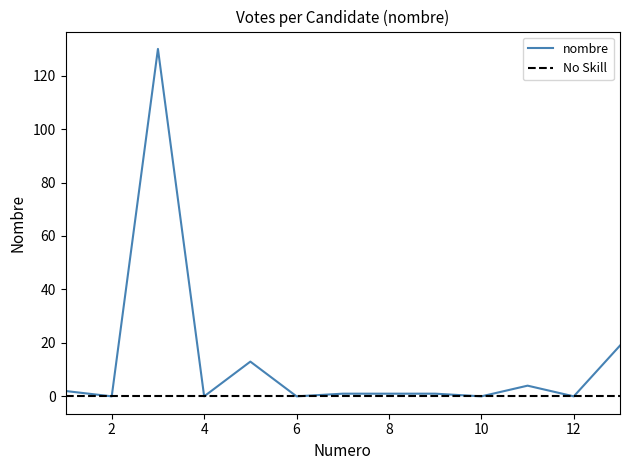

Which series has the largest total across all categories?

nombre